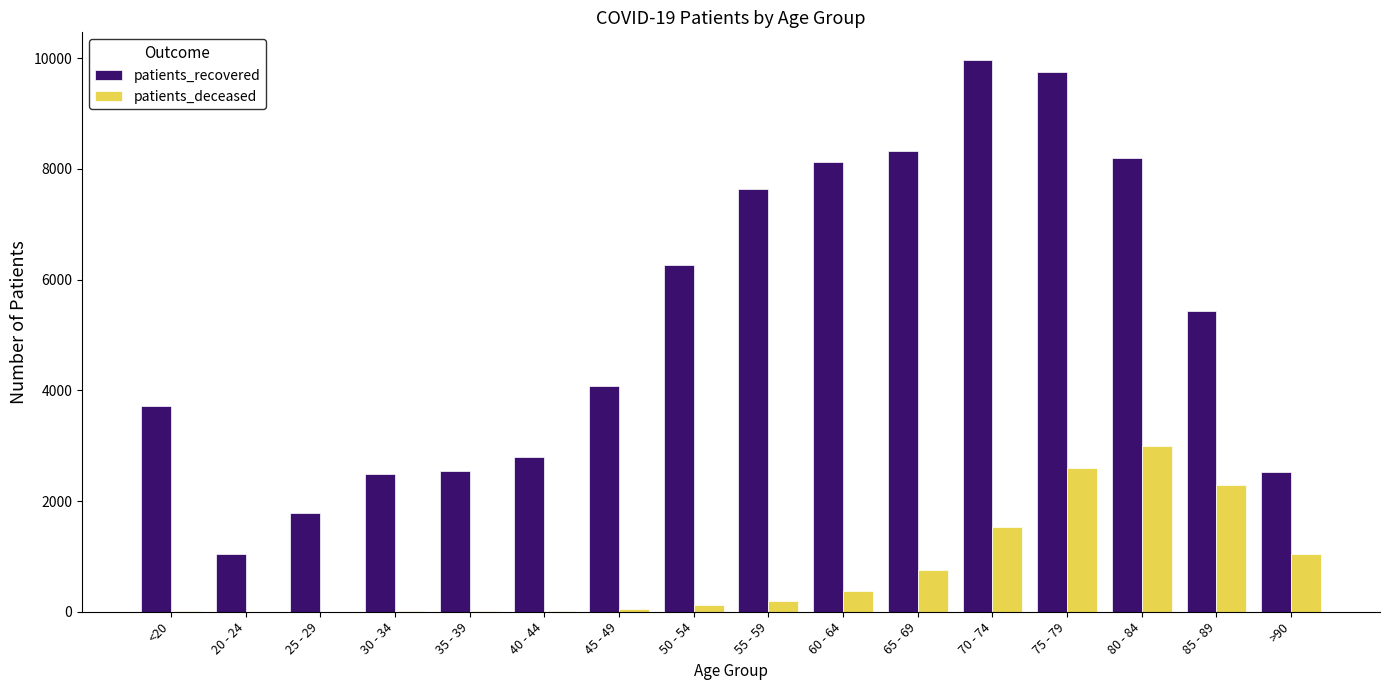

Where does the patients_recovered series first go above 5430?

50 - 54